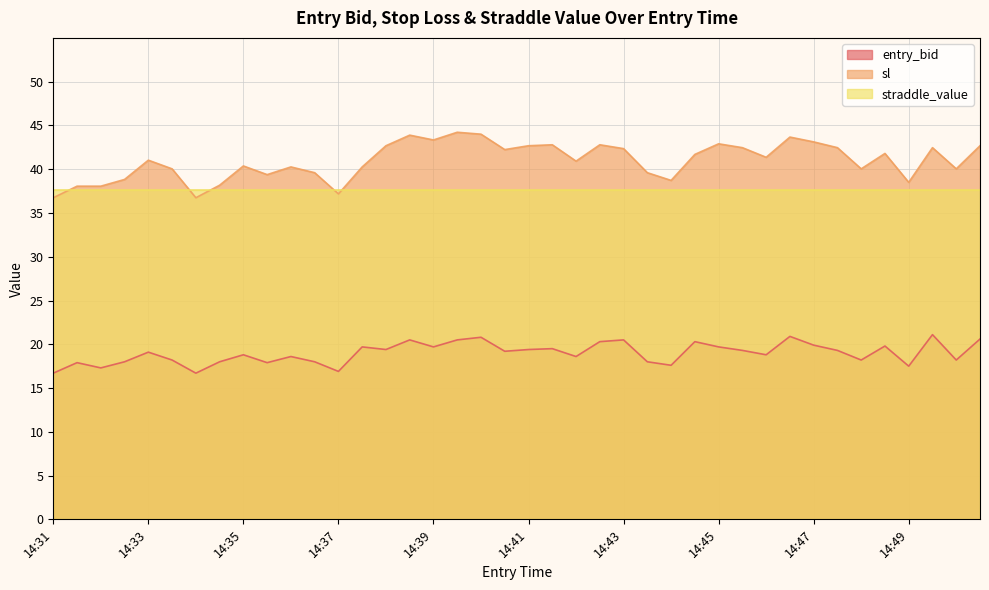

True or false: sl and entry_bid intersect in this chart.

False